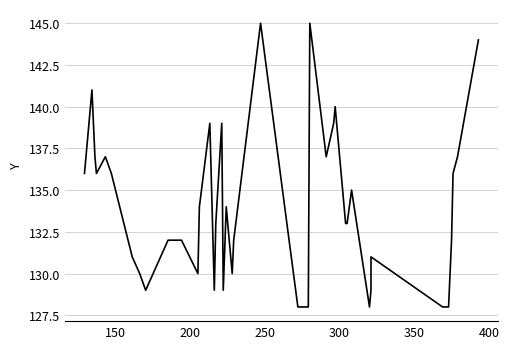

Reading right to left, extract all data points from this chart.

144	137	136	132	128	128	131	129	128	135	133	133	140	139	137	145	128	128	145	132	130	134	129	139	133	129	139	134	130	132	132	129	130	131	136	137	136	137	141	136